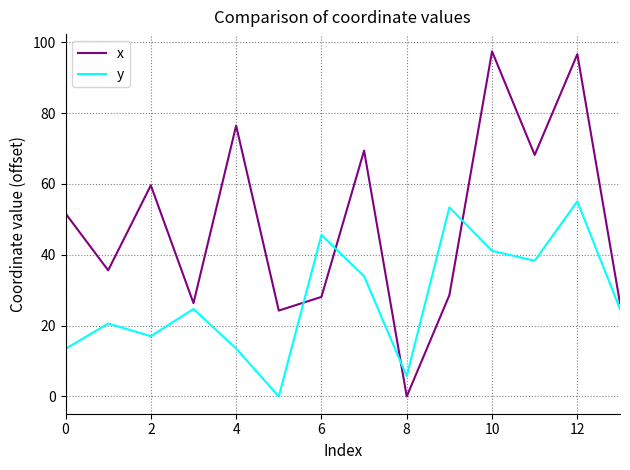

True or false: x has more than 0 interior local peaks.

True